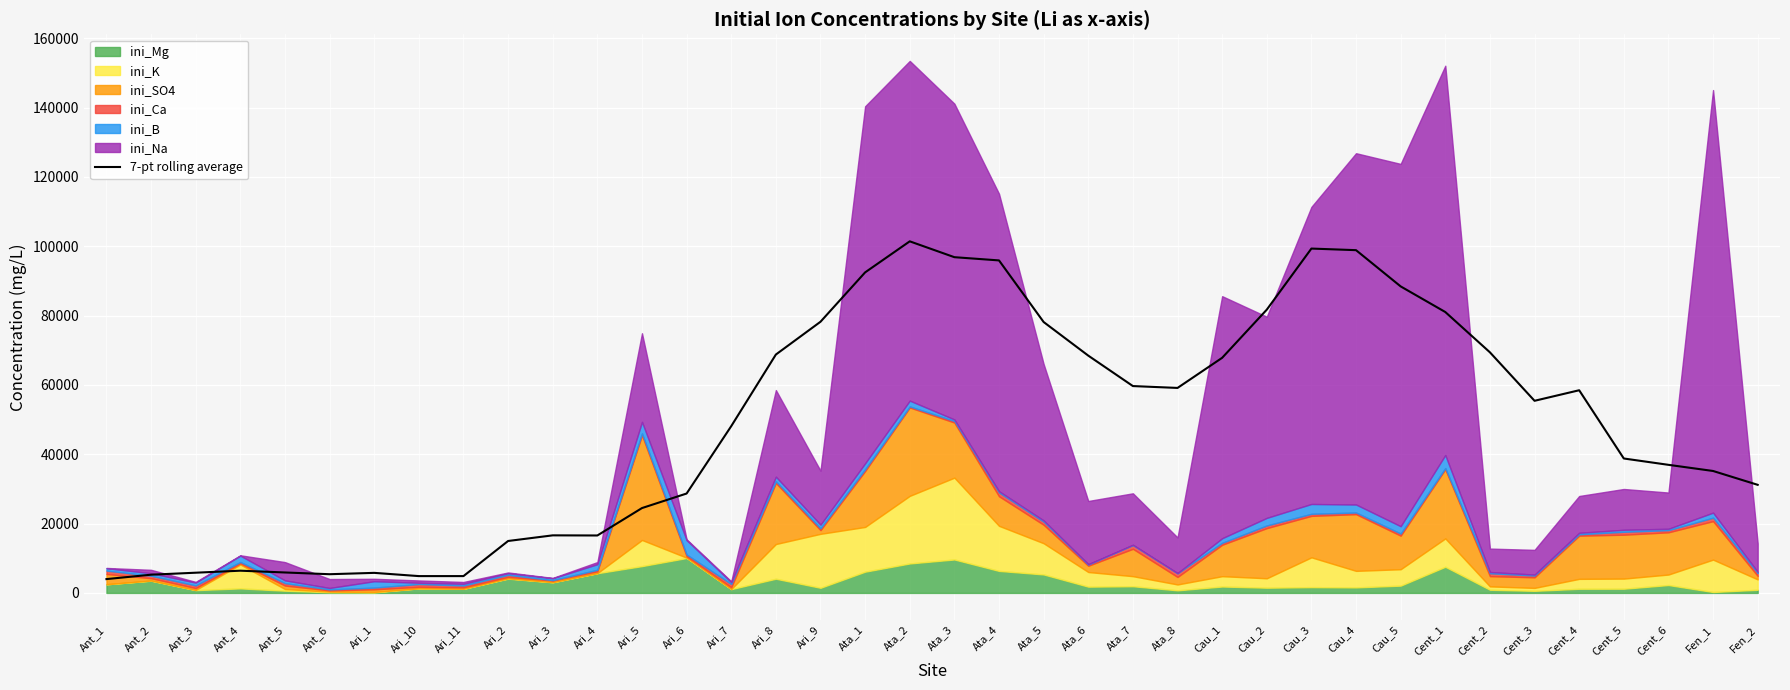

What is the label of the 34th point from the right?

Ant_5